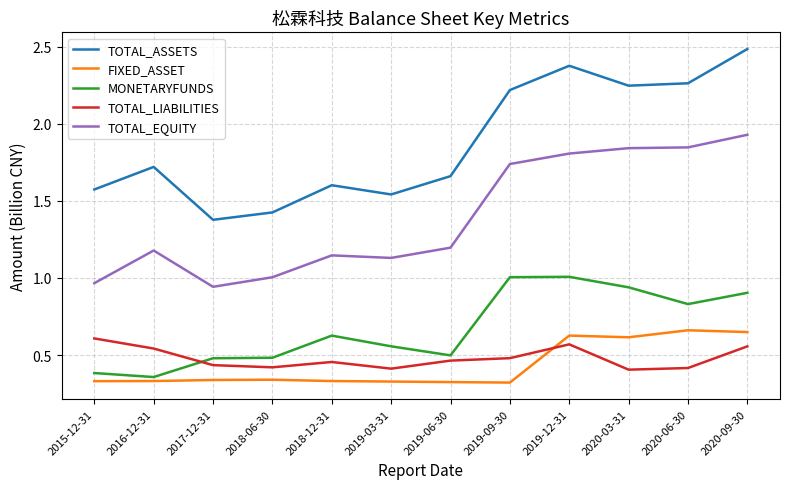

What is the sum of all MONETARYFUNDS values?

8.1